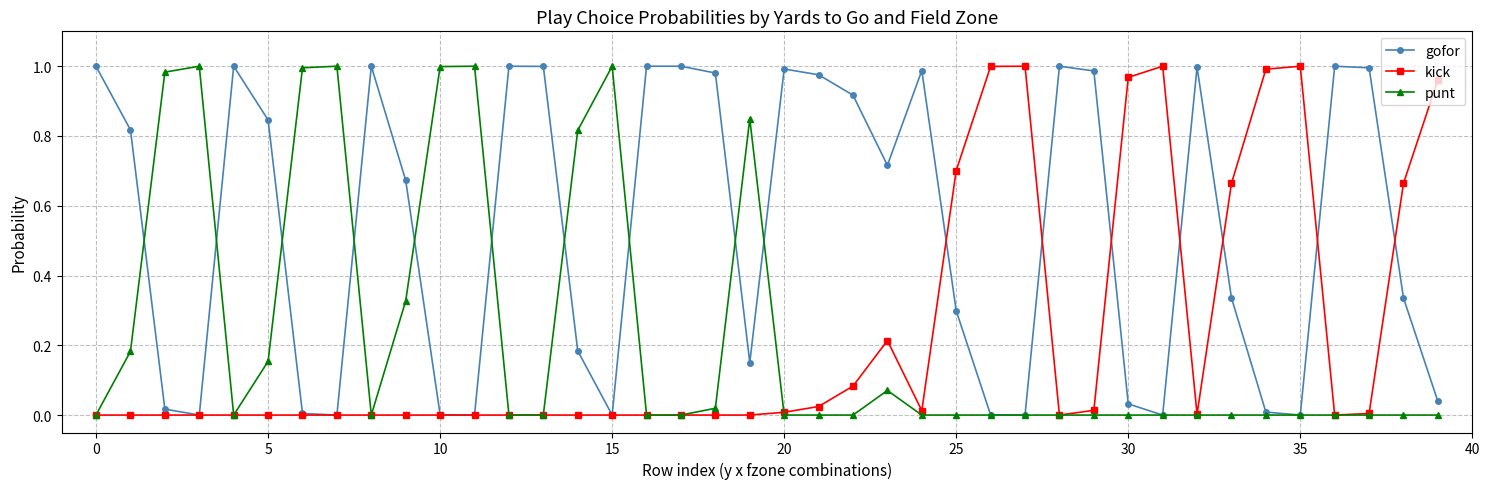

Which series has the largest total across all categories?

gofor